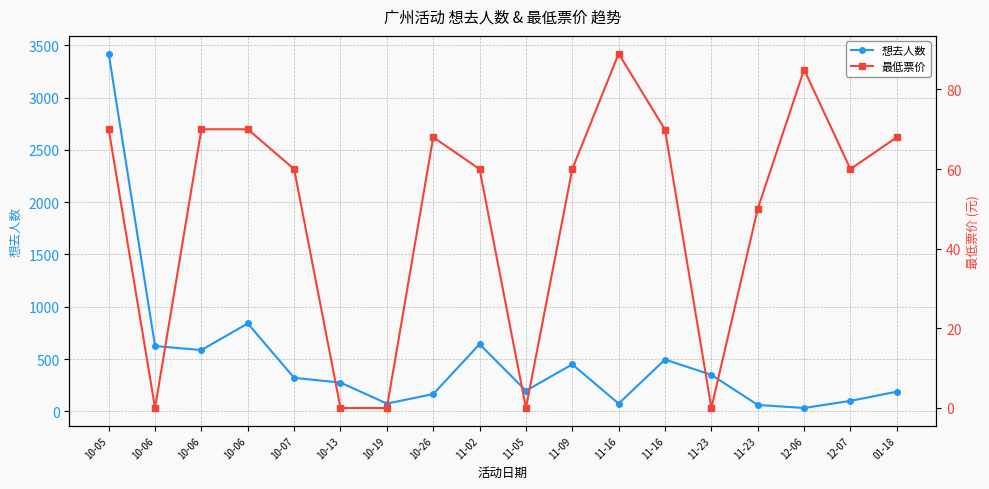

Where is the first local minimum for 最低票价?

10-06